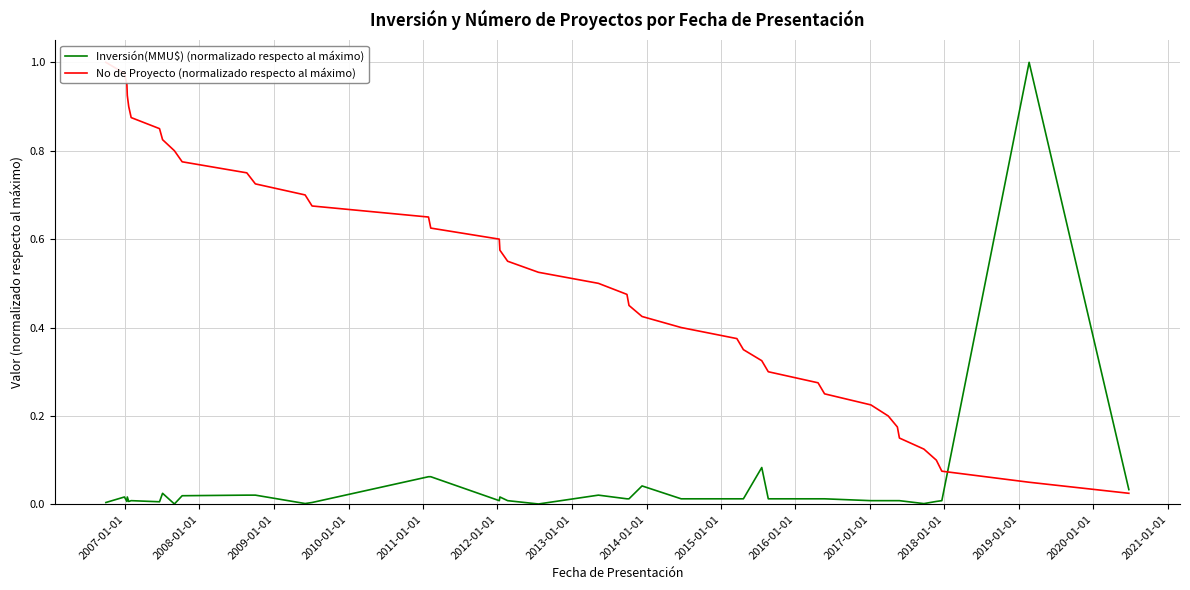

True or false: No de Proyecto (normalizado respecto al máximo) and Inversión(MMU$) (normalizado respecto al máximo) cross at least once.

True